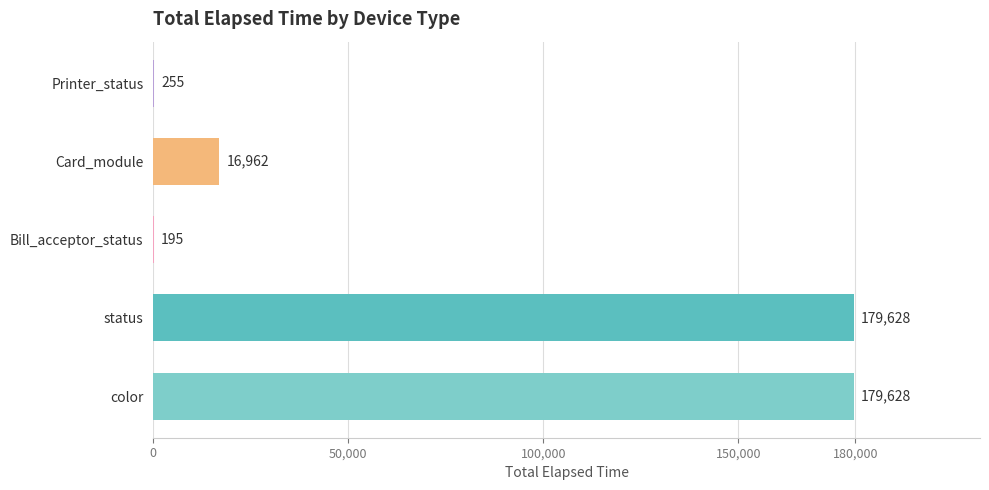

Reading bottom to top, transcribe all the data shown in this chart.

color=179628	status=179628	Bill_acceptor_status=195	Card_module=16962	Printer_status=255